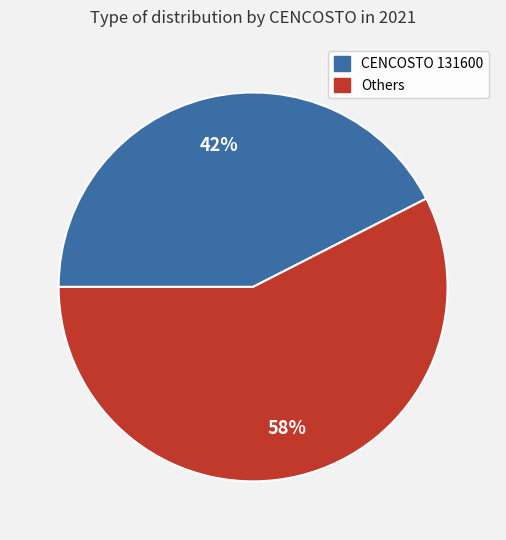

To the nearest percent, what is the average slice percentage?

50%